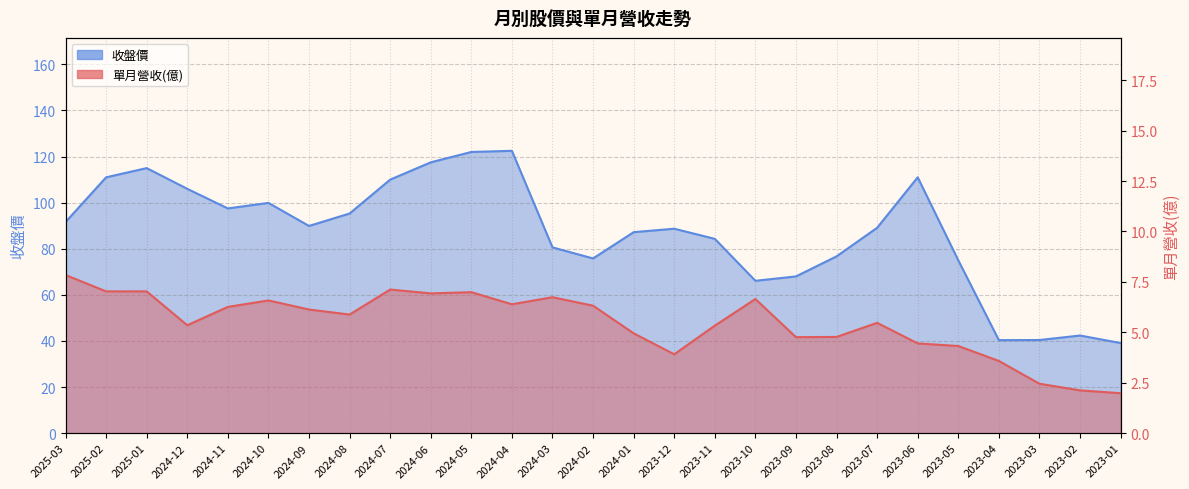

How many data points in 收盤價 are above 89?

14